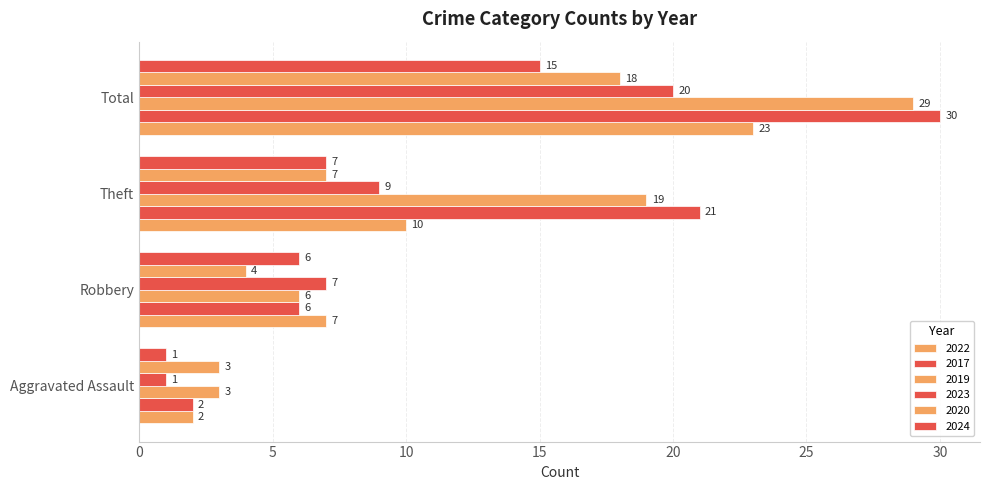

Count the number of data series in this chart.

6